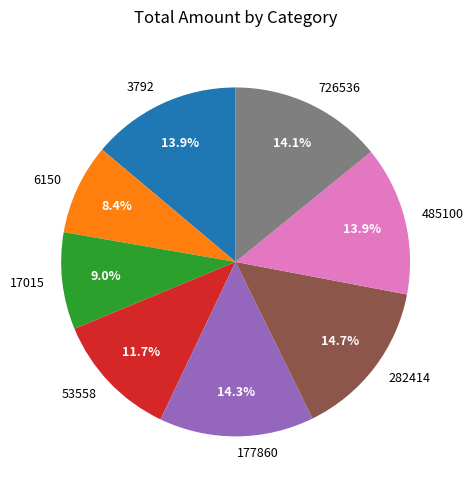

Does any single category account for the majority?

No